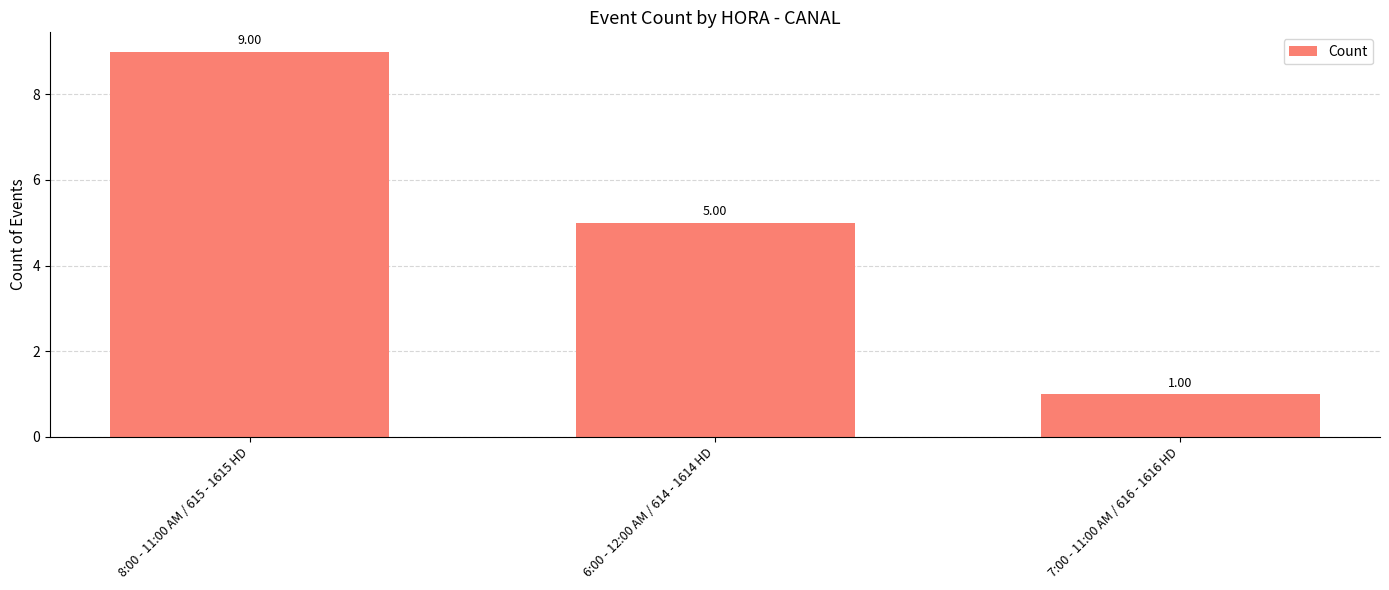

What is the average value?

5